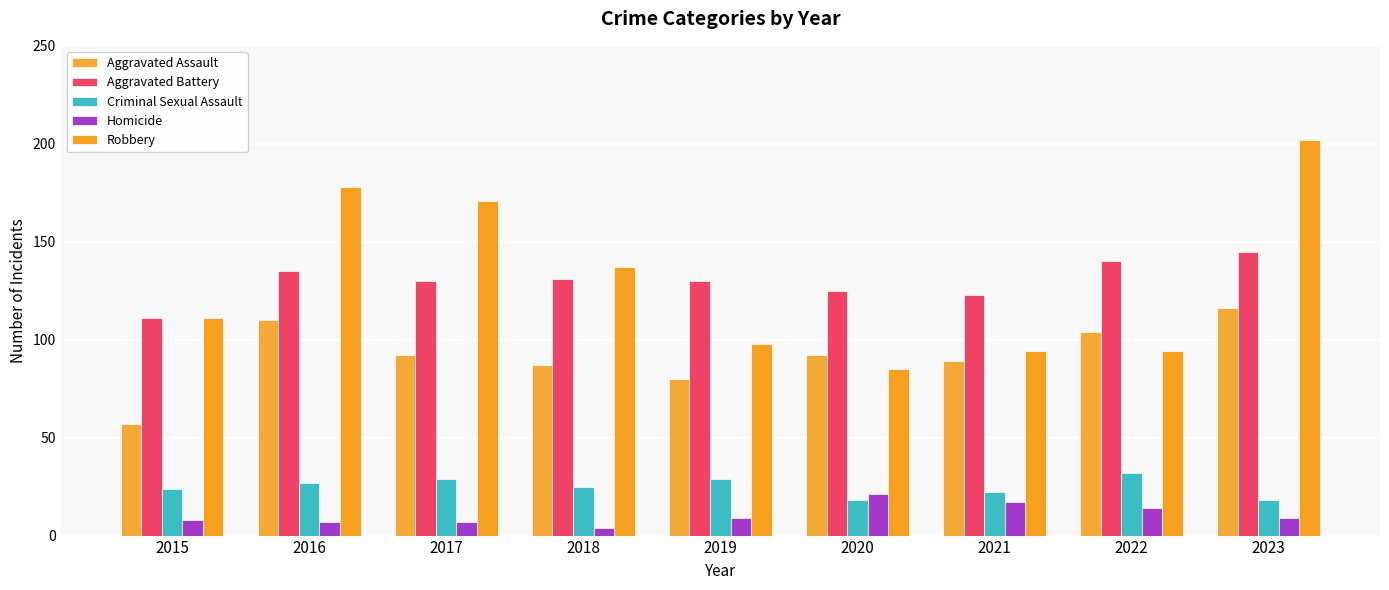

What is the spread (max minus min) of values at 2015?

103